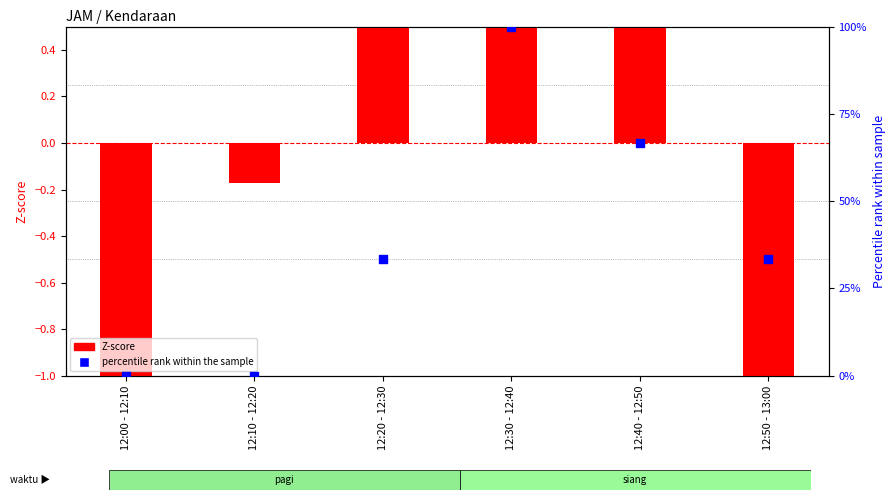

Which series has the largest Y range (max minus min)?

percentile rank (Jumlah Mobil)